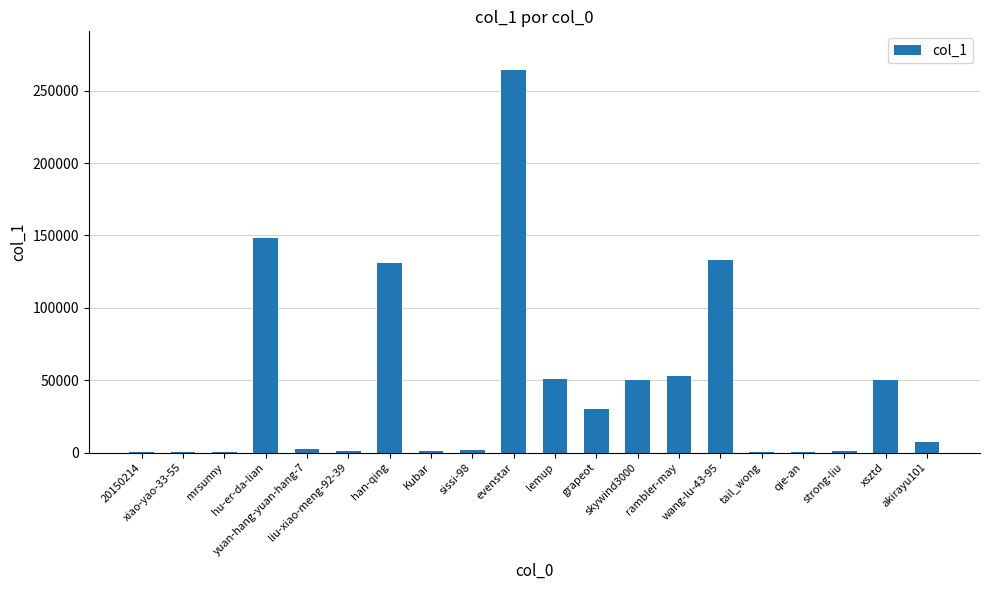

Does the chart contain stacked bars?

No